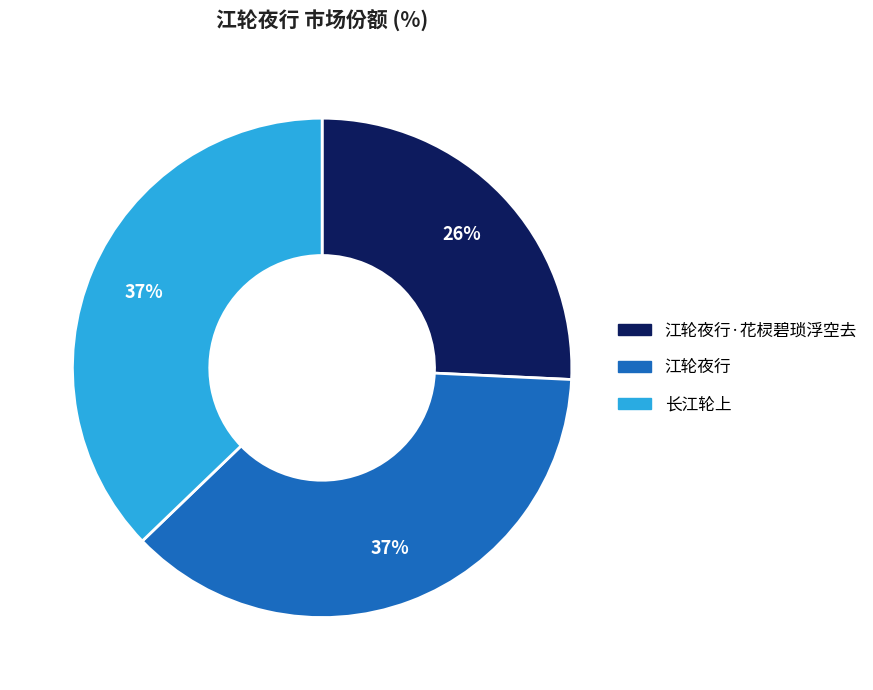

To the nearest percent, what is the combined percentage of 长江轮上 and 江轮夜行?

74%